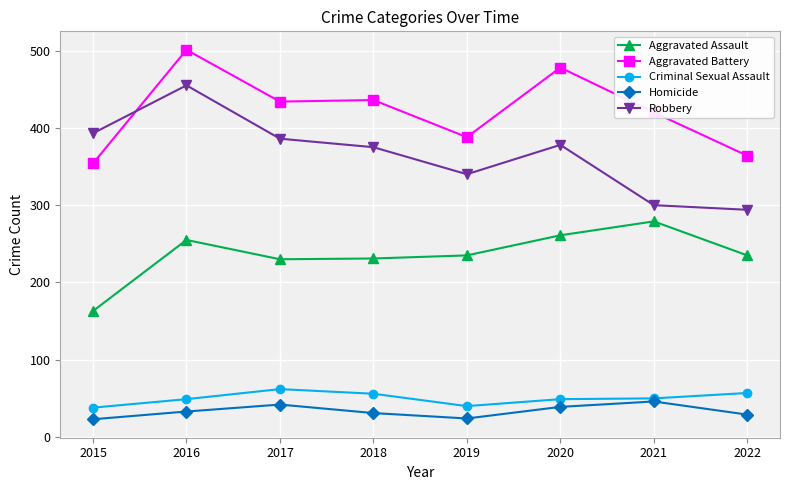

Rank the series by their maximum value, from lowest to highest.

Homicide, Criminal Sexual Assault, Aggravated Assault, Robbery, Aggravated Battery